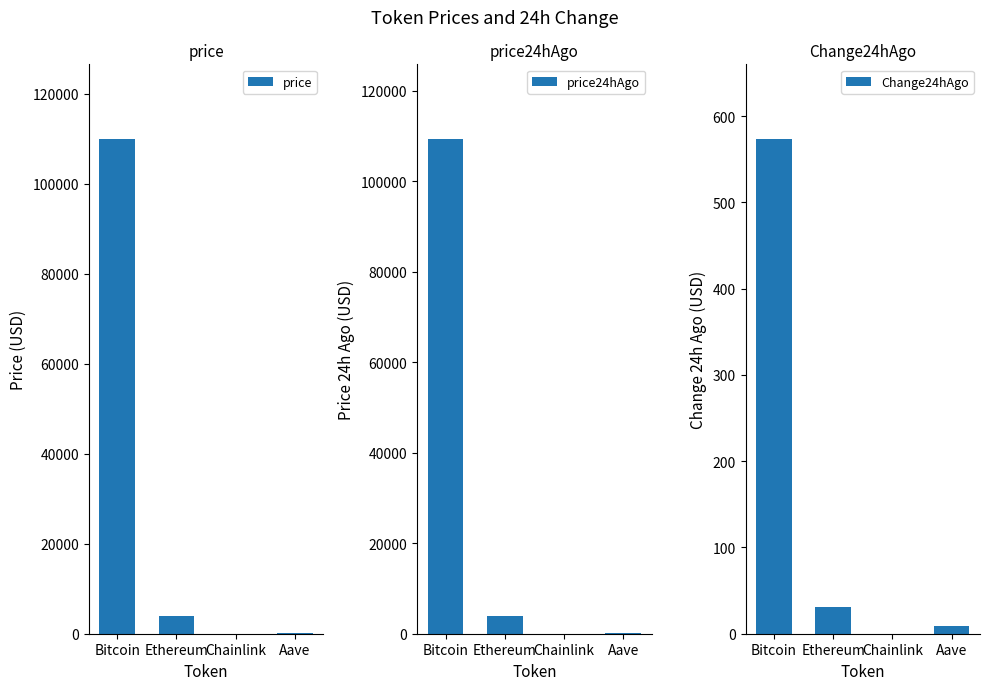

Between Ethereum and Chainlink, which is larger?

Ethereum